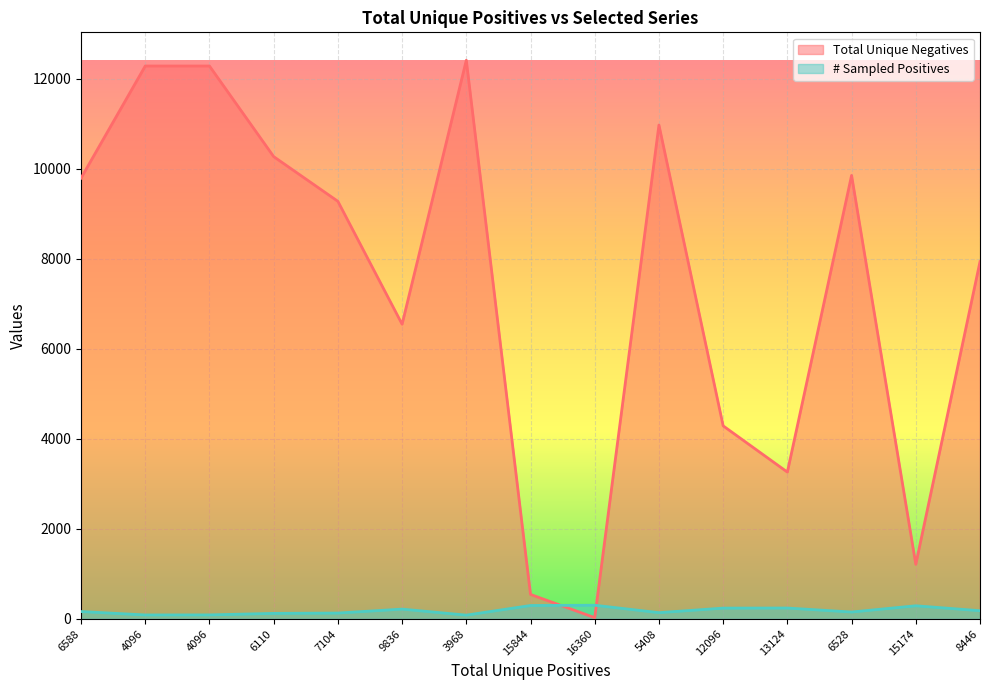

What is the difference between the maximum and minimum values in the Total Unique Negatives series?

12392